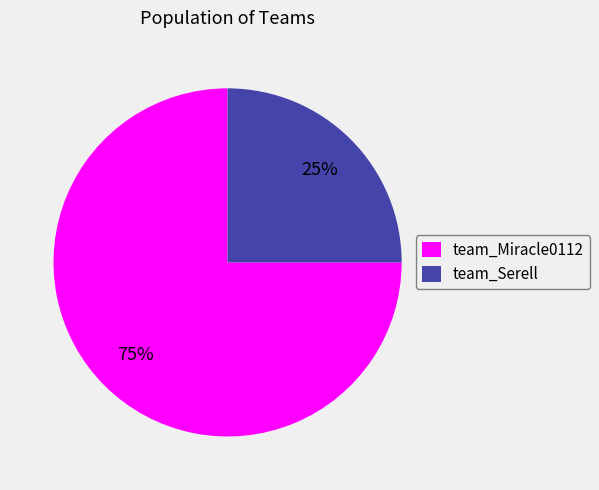

The team_Miracle0112 slice represents 80% of the pie. True or false?

False